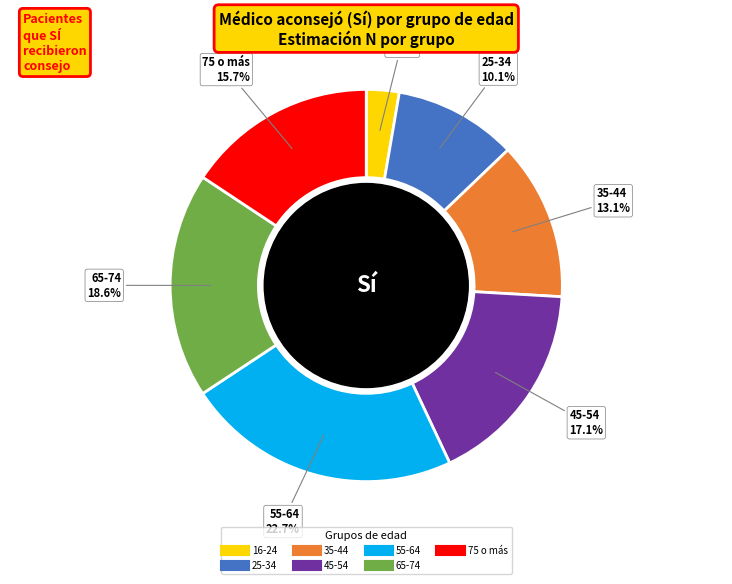

To the nearest percent, what portion does 35-44 represent?

13%